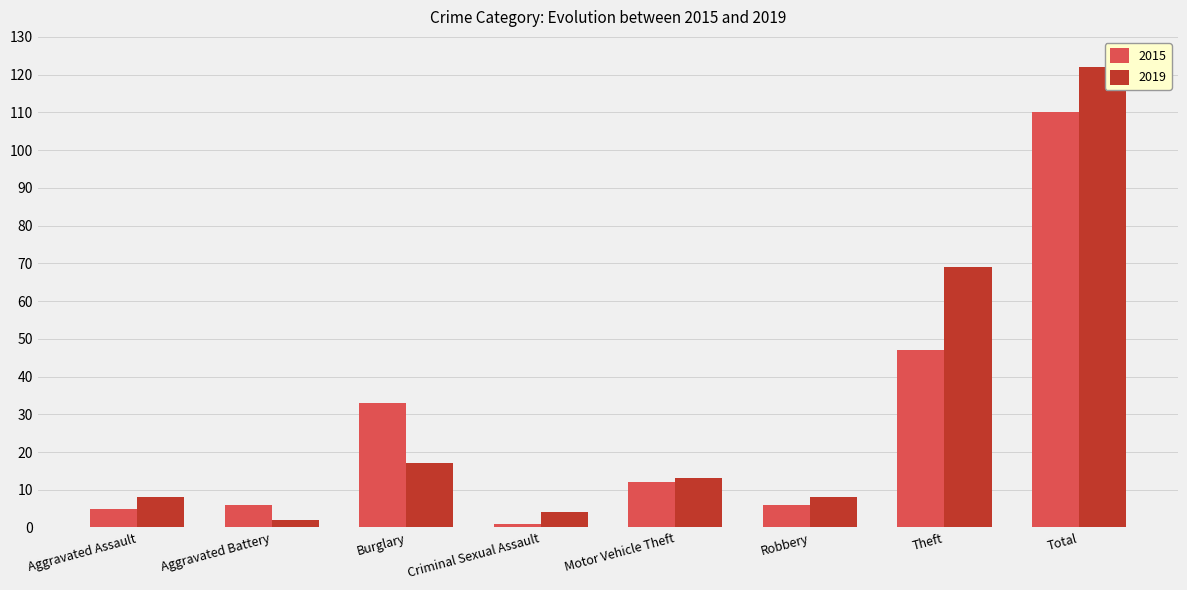

List the series in order of their overall mean, lowest first.

2015, 2019